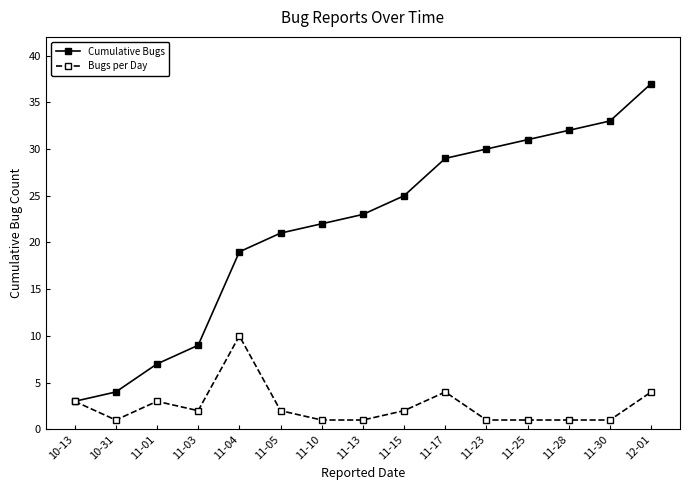

True or false: Cumulative Bugs has more than 1 interior local peaks.

False